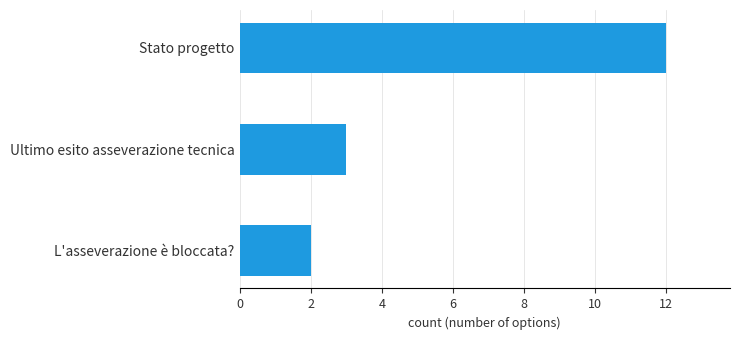

List the labels in order of value, largest first.

Stato progetto, Ultimo esito asseverazione tecnica, L'asseverazione è bloccata?